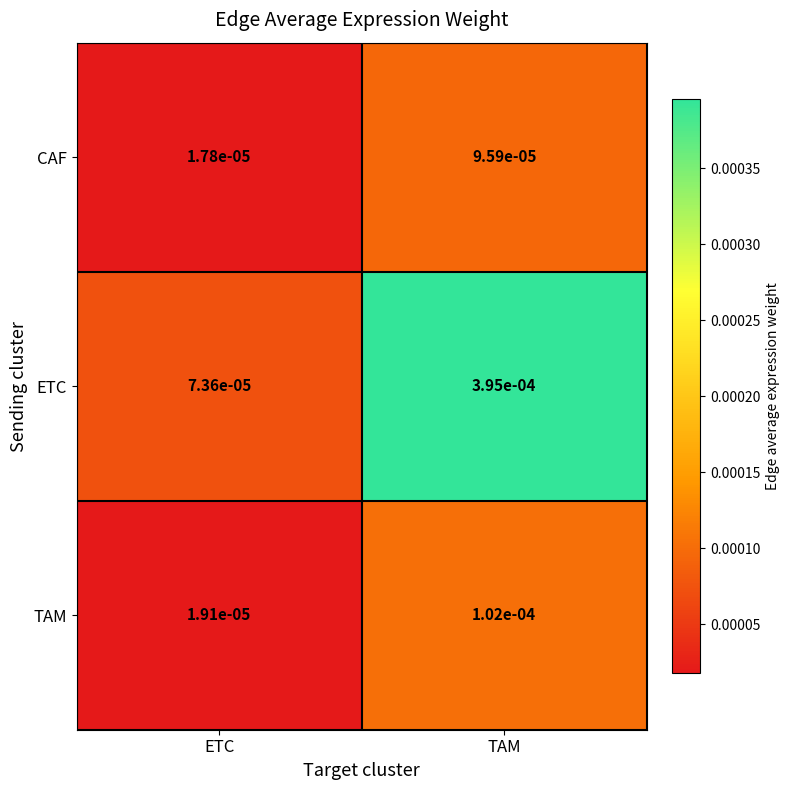

Which category has the highest value across all series?

TAM